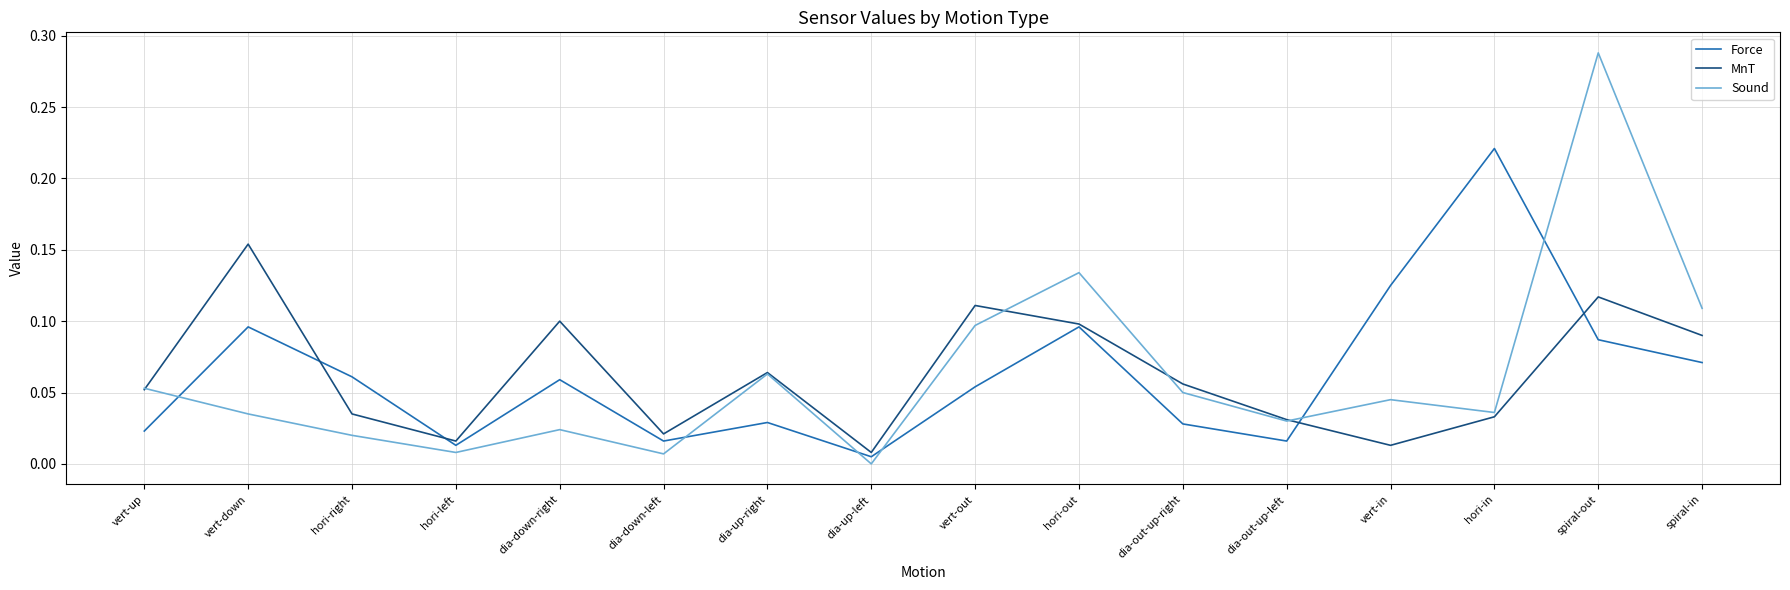

Between dia-out-up-right and spiral-out, which series saw the biggest shift?

Sound